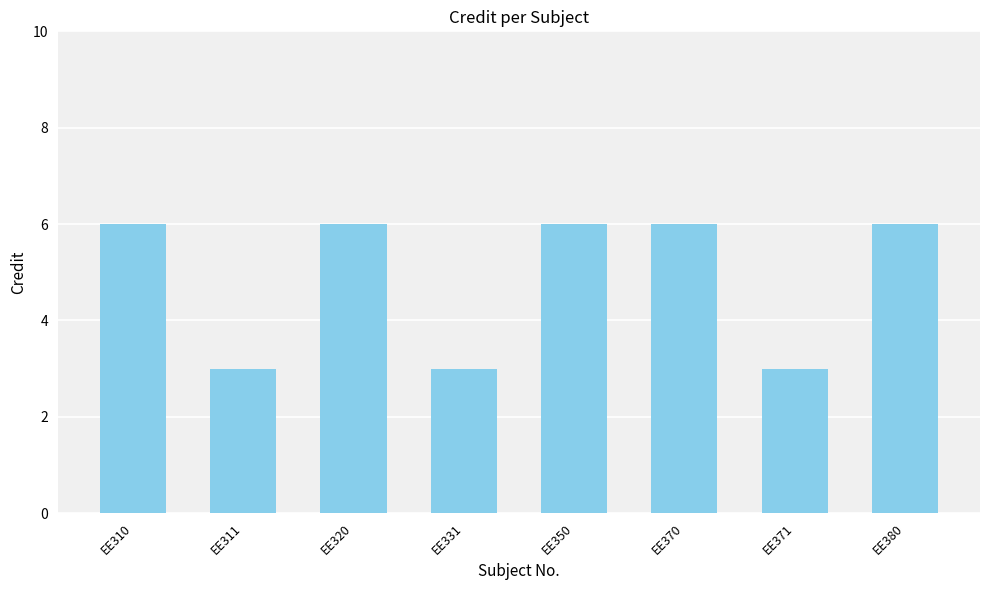

Read the value at EE380.

6